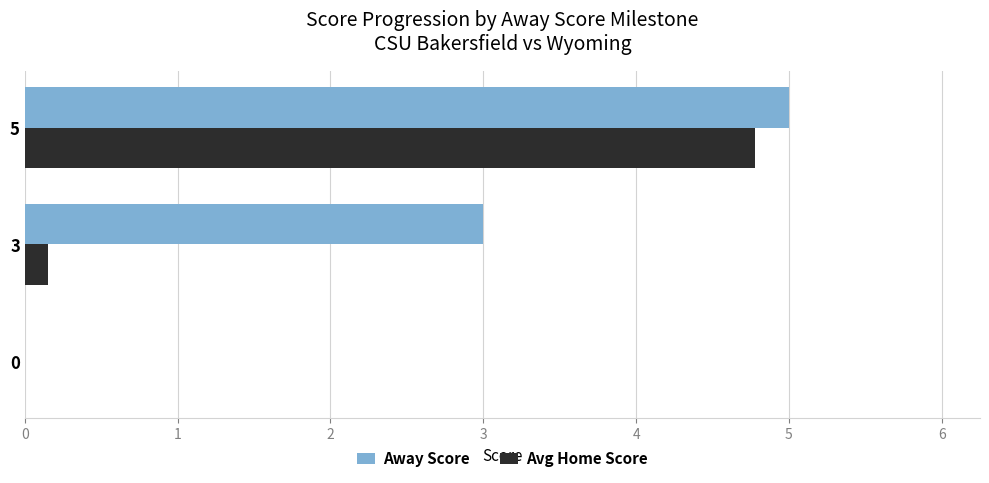

Is the value of Avg Home Score at 3 greater than the value of Away Score at 3?

No